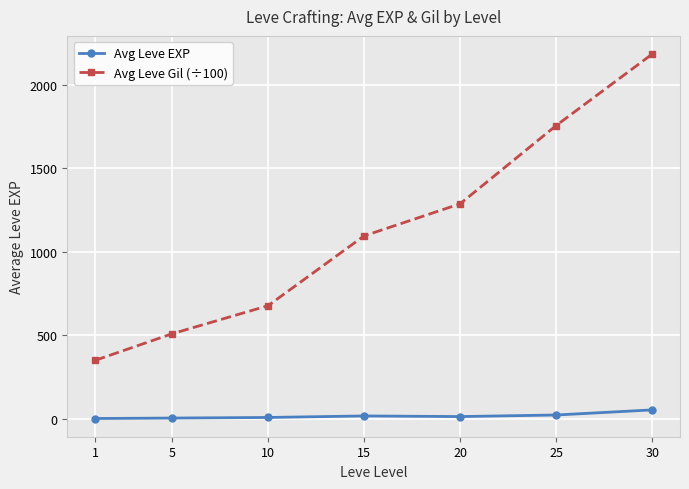

The value of Avg Leve Gil (÷100) at 10 is 676.5. True or false?

True